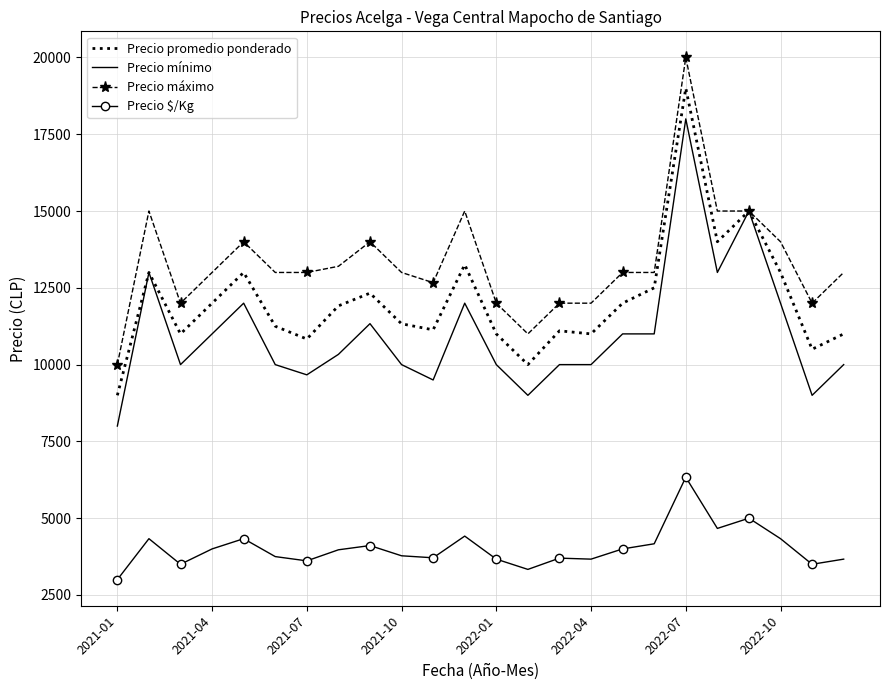

Which series has the largest total across all categories?

Precio máximo